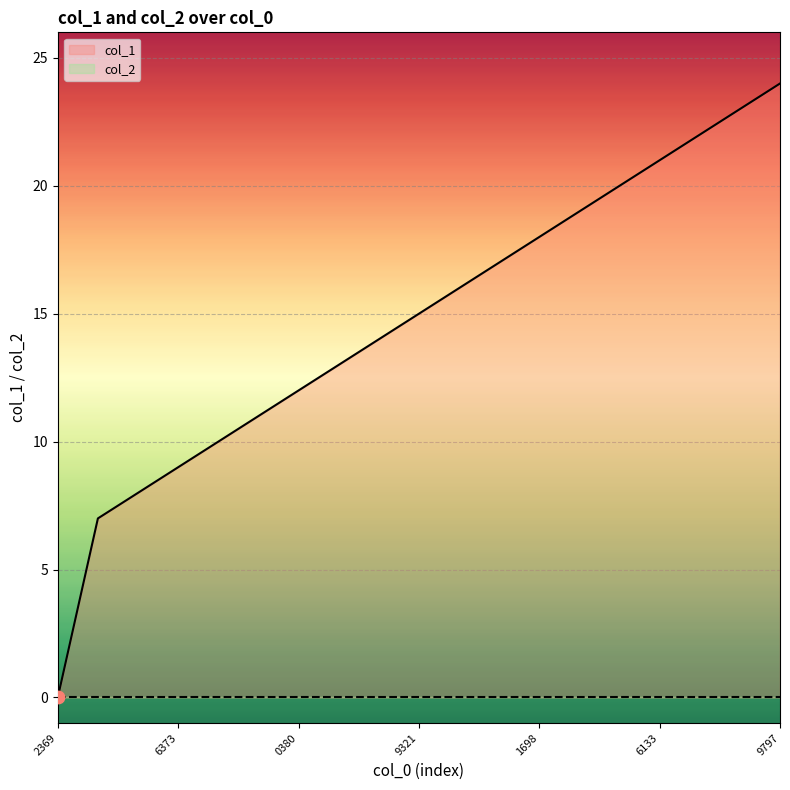

The value of col_1 at 9321 is 15. True or false?

True